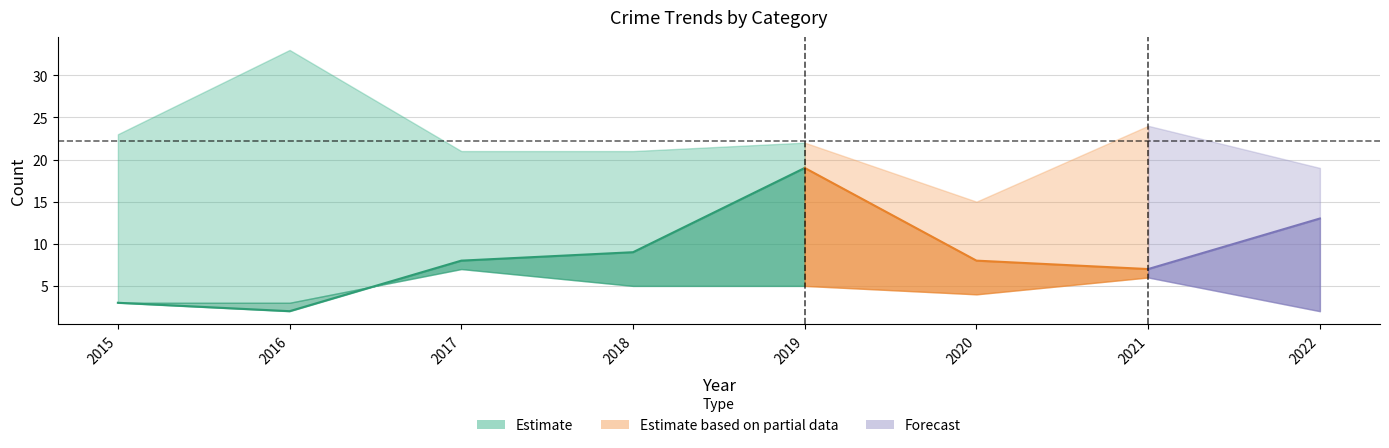

What is the value of the Aggravated Assault point at the 1st from the left?

3